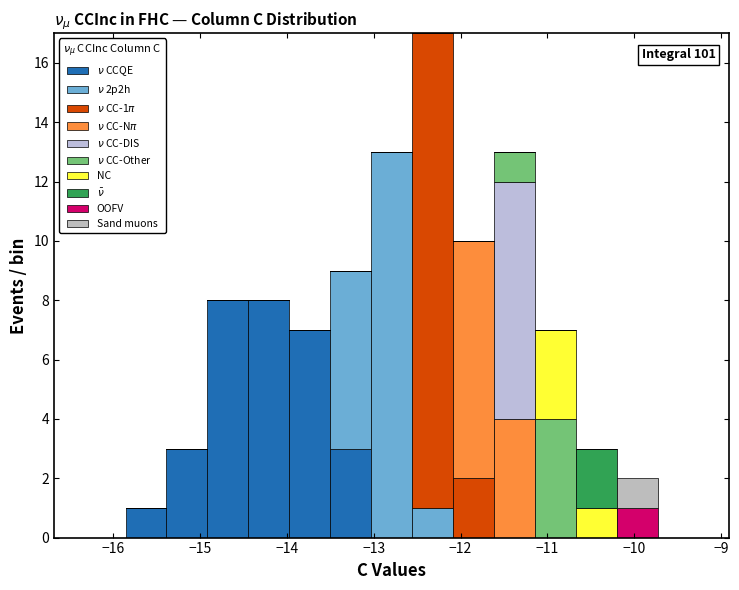

Which range on the x-axis has the tallest stacked bar (by total height)?

-12.6 to -12.1